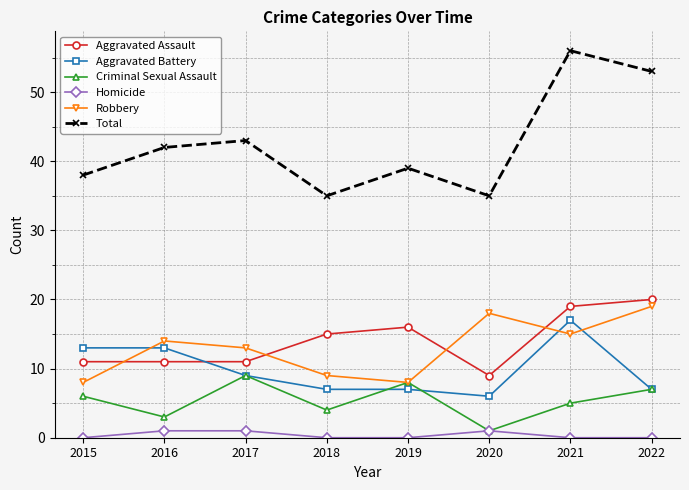

How many lines are shown in the chart?

6